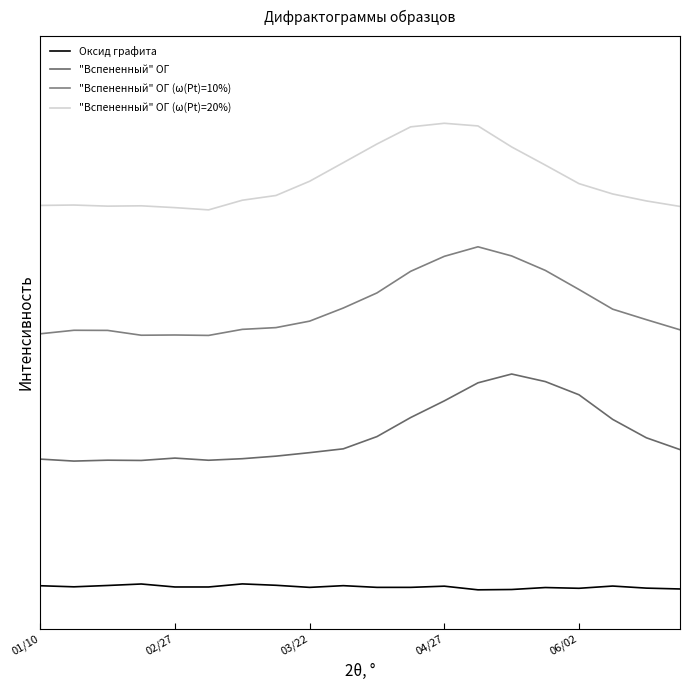

Rank the series by their maximum value, from lowest to highest.

Оксид графита, "Вспененный" ОГ, "Вспененный" ОГ (ω(Pt)=10%), "Вспененный" ОГ (ω(Pt)=20%)